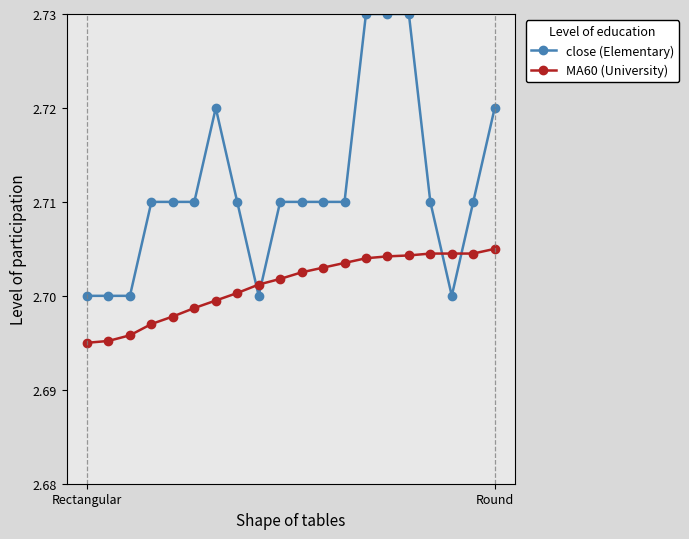

Which series has the widest spread of values?

close (Elementary)